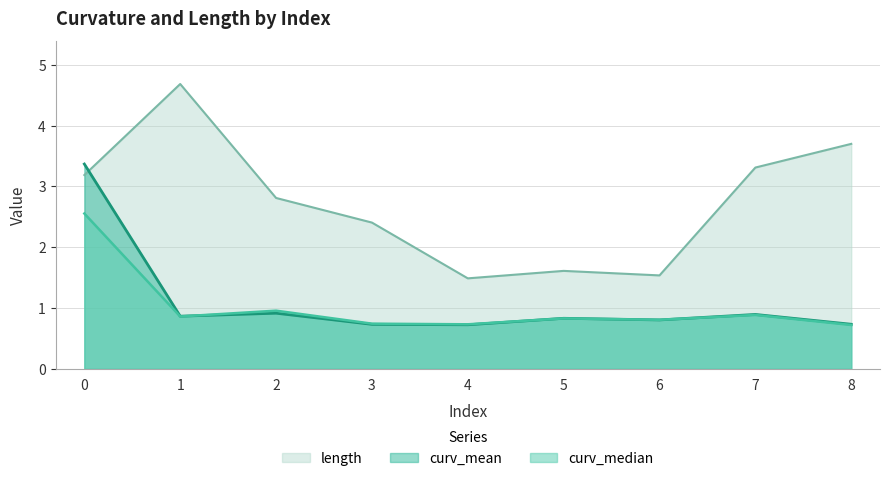

Between 1 and 4, which series saw the biggest shift?

length